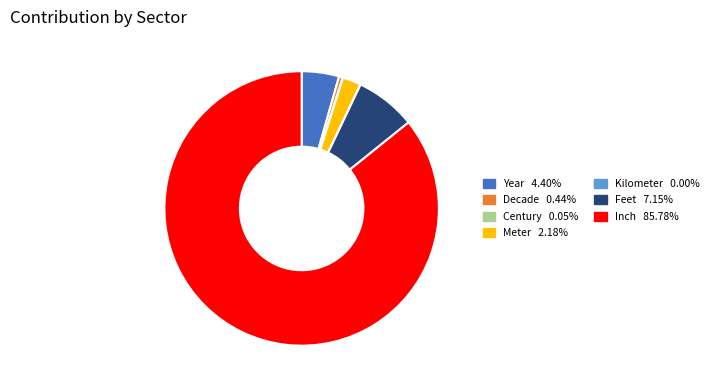

Between Feet and Meter, which is larger?

Feet